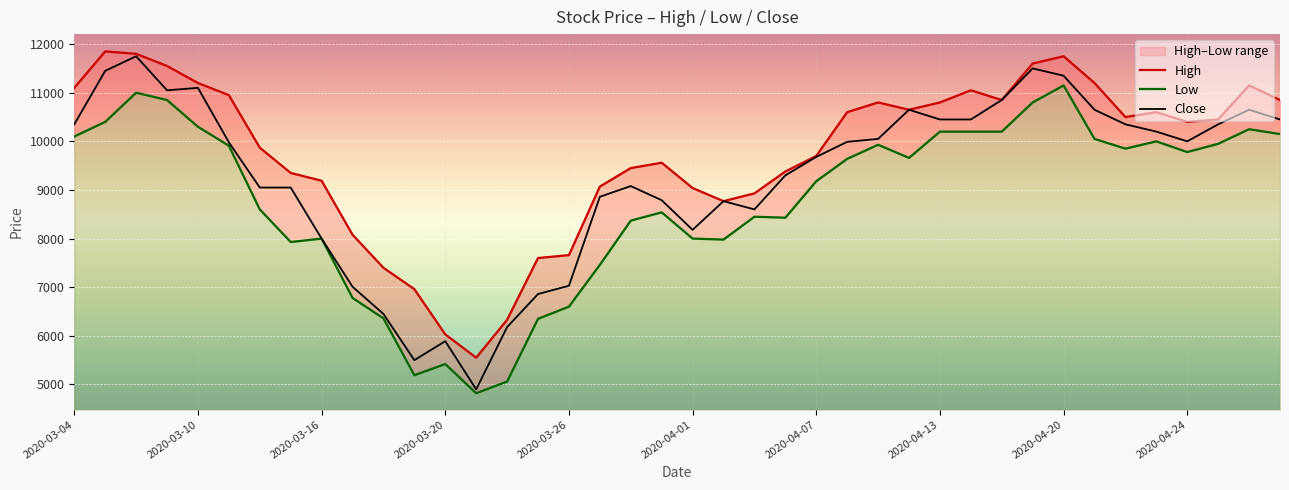

At which label does High reach its minimum?

2020-03-23